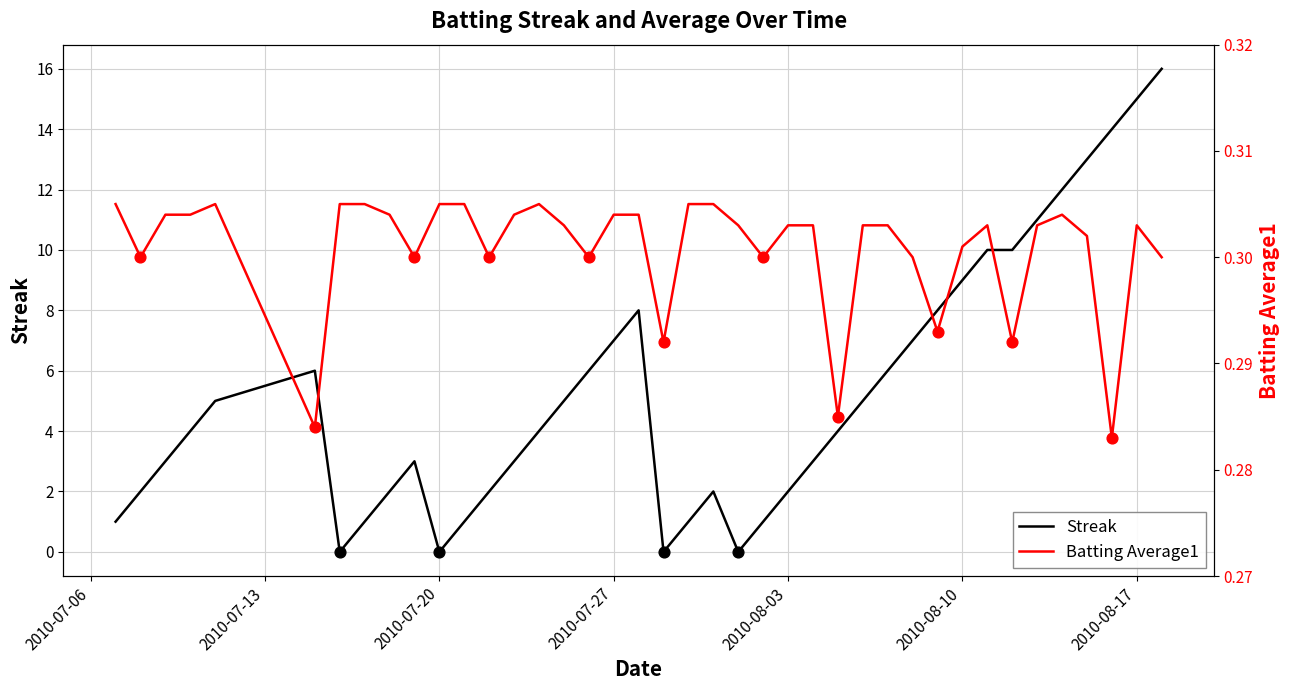

Which series contains the lowest Y value?

Streak